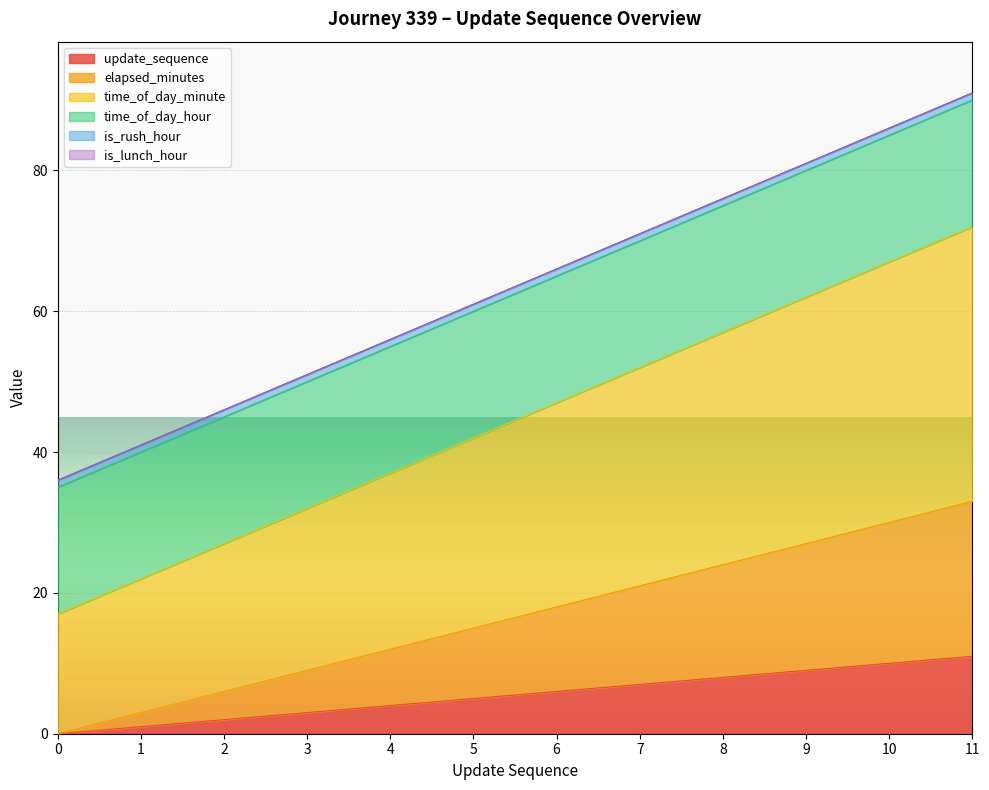

True or false: elapsed_minutes and time_of_day_minute intersect in this chart.

False